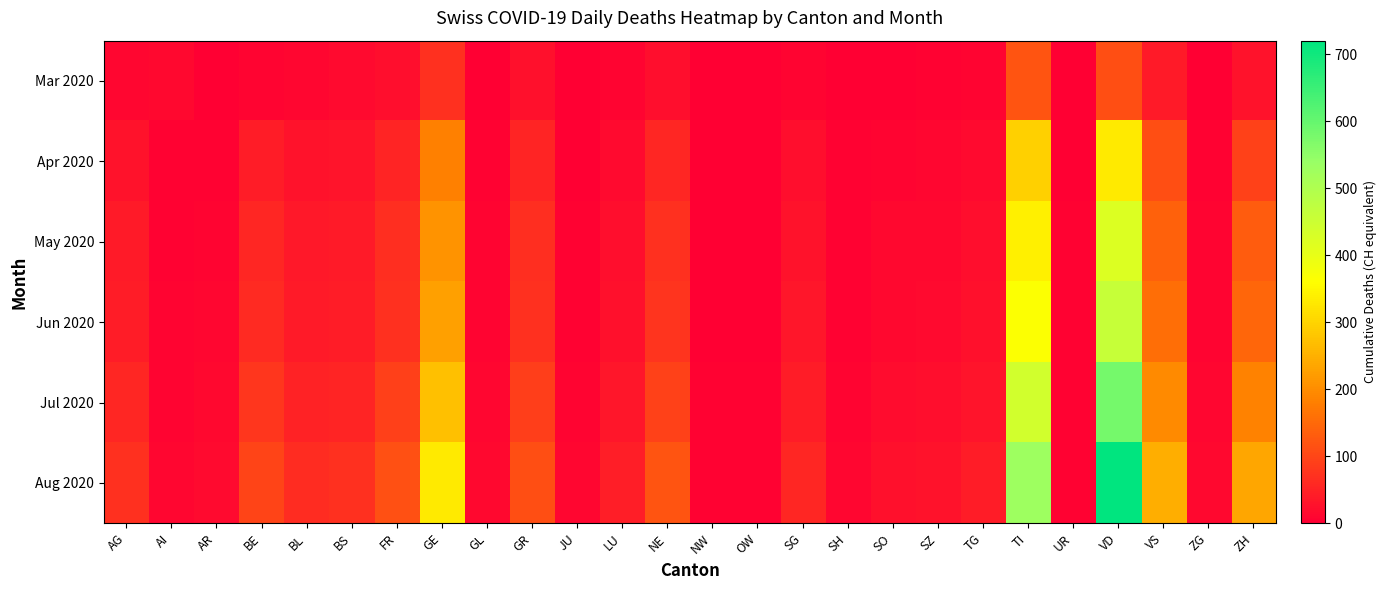

Reading left to right, list all the values displayed in this chart.

Mar 2020: AG=11	AI=12	AR=2	BE=8	BL=10	BS=16	FR=20	GE=68	GL=2	GR=23	JU=0	LU=7	NE=22	NW=0	OW=0	SG=7	SH=1	SO=2	SZ=4	TG=7	TI=120	UR=0	VD=110	VS=37	ZG=1	ZH=27
Apr 2020: AG=27	AI=3	AR=5	BE=42	BL=28	BS=30	FR=52	GE=180	GL=5	GR=51	JU=2	LU=16	NE=55	NW=1	OW=1	SG=20	SH=3	SO=8	SZ=10	TG=15	TI=295	UR=2	VD=330	VS=110	ZG=5	ZH=95
May 2020: AG=38	AI=5	AR=8	BE=55	BL=35	BS=38	FR=65	GE=210	GL=6	GR=65	JU=4	LU=22	NE=70	NW=2	OW=2	SG=28	SH=4	SO=12	SZ=14	TG=20	TI=340	UR=3	VD=420	VS=140	ZG=7	ZH=130
Jun 2020: AG=42	AI=6	AR=9	BE=60	BL=38	BS=41	FR=70	GE=225	GL=7	GR=70	JU=5	LU=25	NE=75	NW=2	OW=2	SG=32	SH=5	SO=14	SZ=16	TG=23	TI=365	UR=3	VD=460	VS=155	ZG=8	ZH=145
Jul 2020: AG=55	AI=8	AR=12	BE=78	BL=48	BS=52	FR=90	GE=270	GL=9	GR=88	JU=7	LU=33	NE=95	NW=3	OW=3	SG=42	SH=7	SO=18	SZ=21	TG=30	TI=440	UR=4	VD=580	VS=195	ZG=11	ZH=185
Aug 2020: AG=70	AI=10	AR=16	BE=98	BL=62	BS=68	FR=115	GE=330	GL=12	GR=110	JU=10	LU=44	NE=120	NW=4	OW=4	SG=55	SH=9	SO=24	SZ=28	TG=40	TI=530	UR=5	VD=720	VS=245	ZG=14	ZH=235